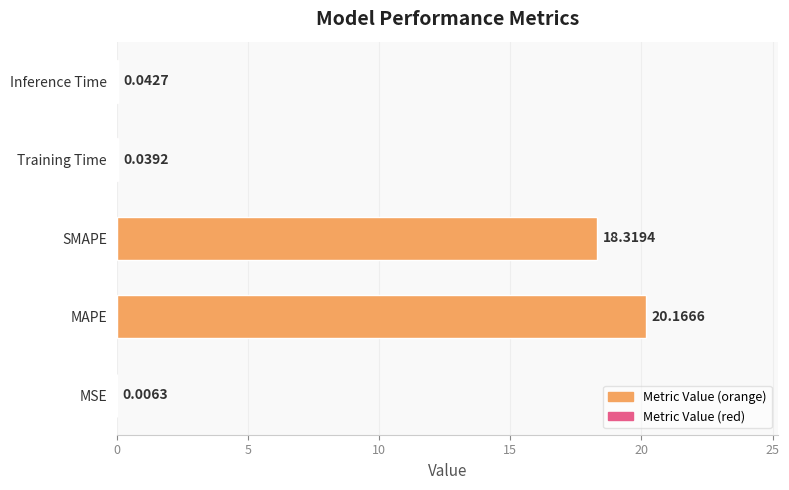

Which has a higher value, SMAPE or MAPE?

MAPE